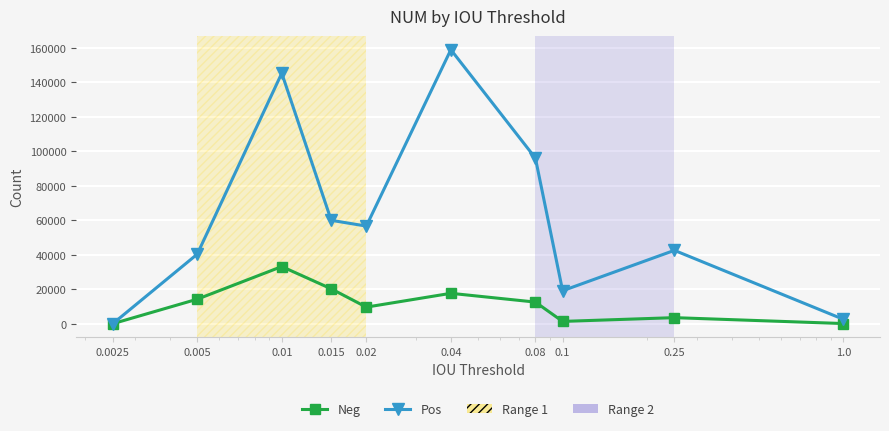

Rank the series by their average value, from lowest to highest.

Neg, Pos